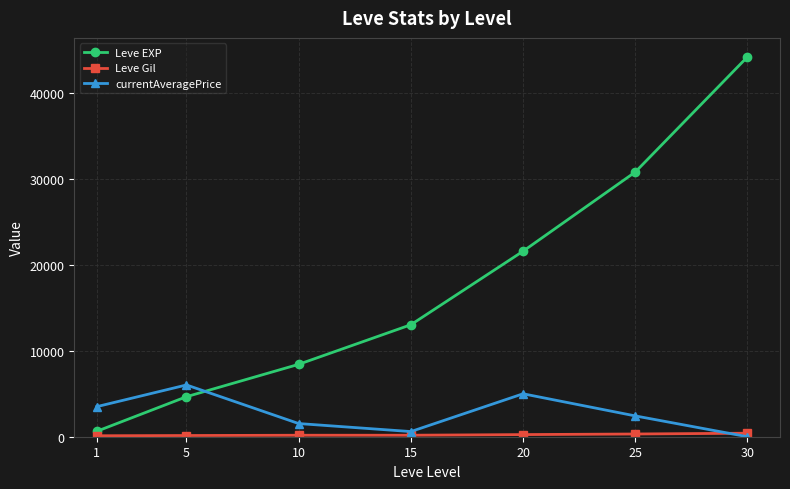

What is the sum of the Leve EXP values at 10 and 30?

52660